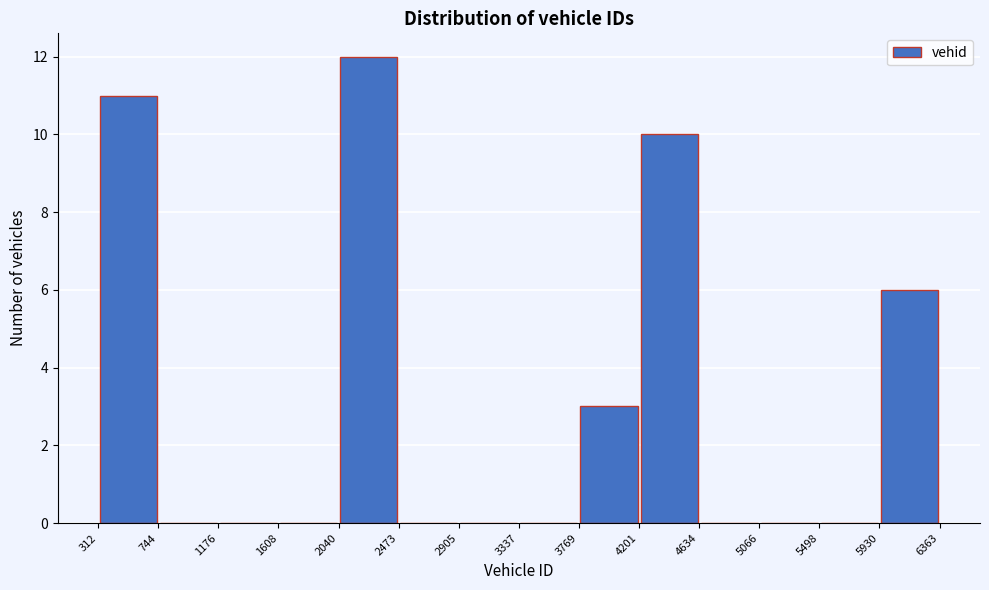

Reading left to right, transcribe this chart: for each bar, give the range it covers on the x-axis and its height. The values are not printed on the chart, so give them approximately, as read against the axis.

312 to 744: 11
744 to 1176: 0
1176 to 1608: 0
1608 to 2040: 0
2040 to 2473: 12
2473 to 2905: 0
2905 to 3337: 0
3337 to 3769: 0
3769 to 4201: 3
4201 to 4634: 10
4634 to 5066: 0
5066 to 5498: 0
5498 to 5930: 0
5930 to 6363: 6